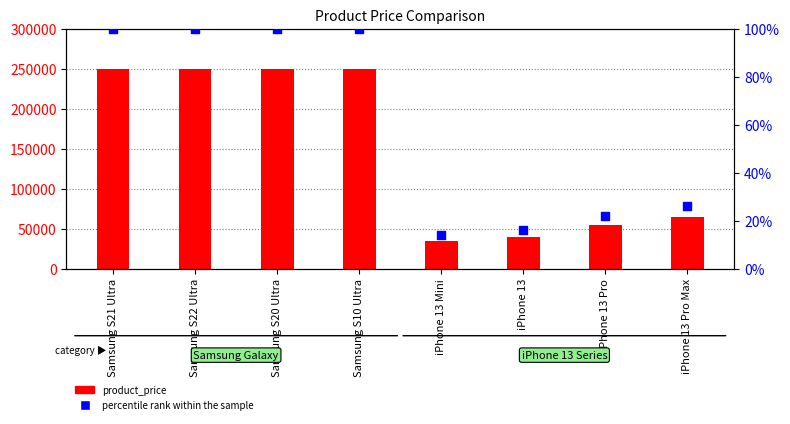

What is the total value across all series at Samsung S10 Ultra?

250100